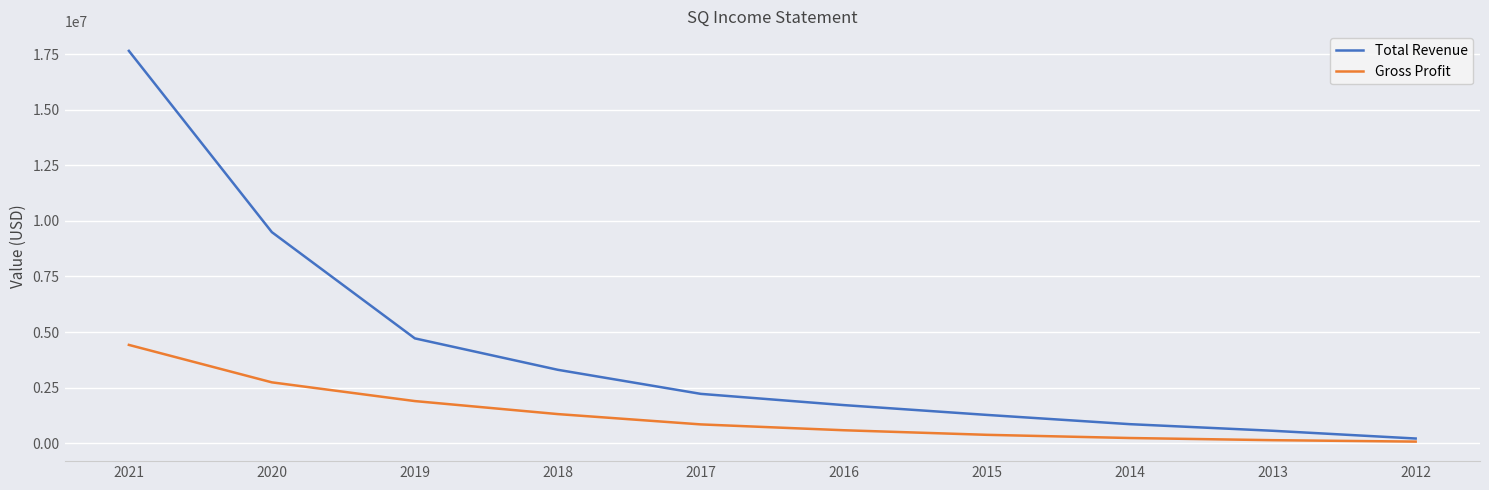

What is the sum of the Gross Profit values at 2021 and 2017?

5259100